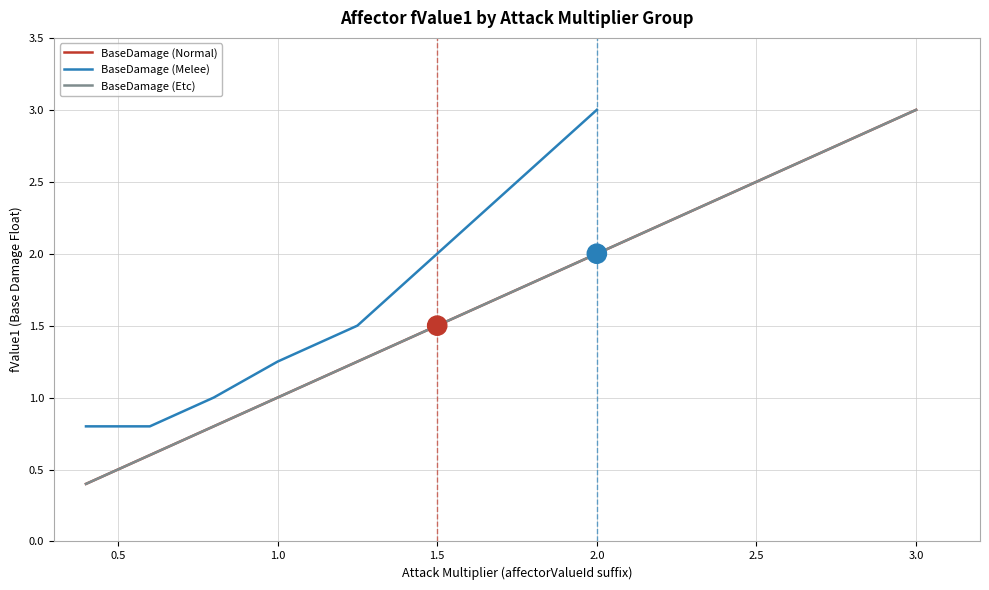

True or false: BaseDamage (Normal) has a value of 1.1 at 3.0.

False